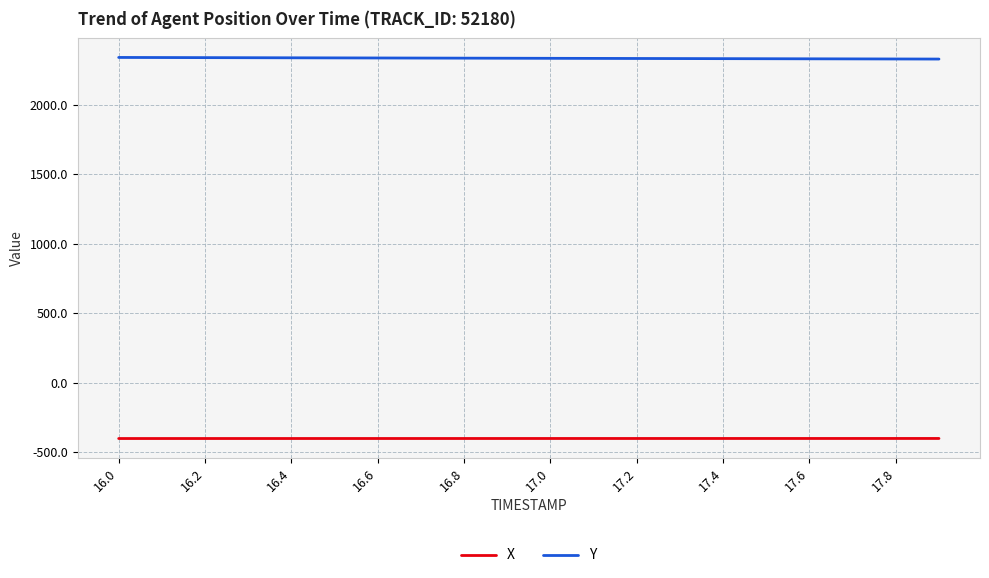

True or false: X and Y intersect in this chart.

False